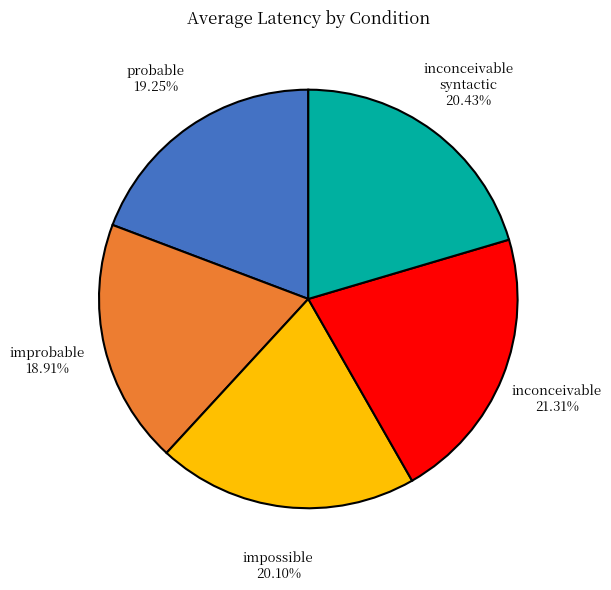

Is there a majority slice in this chart?

No